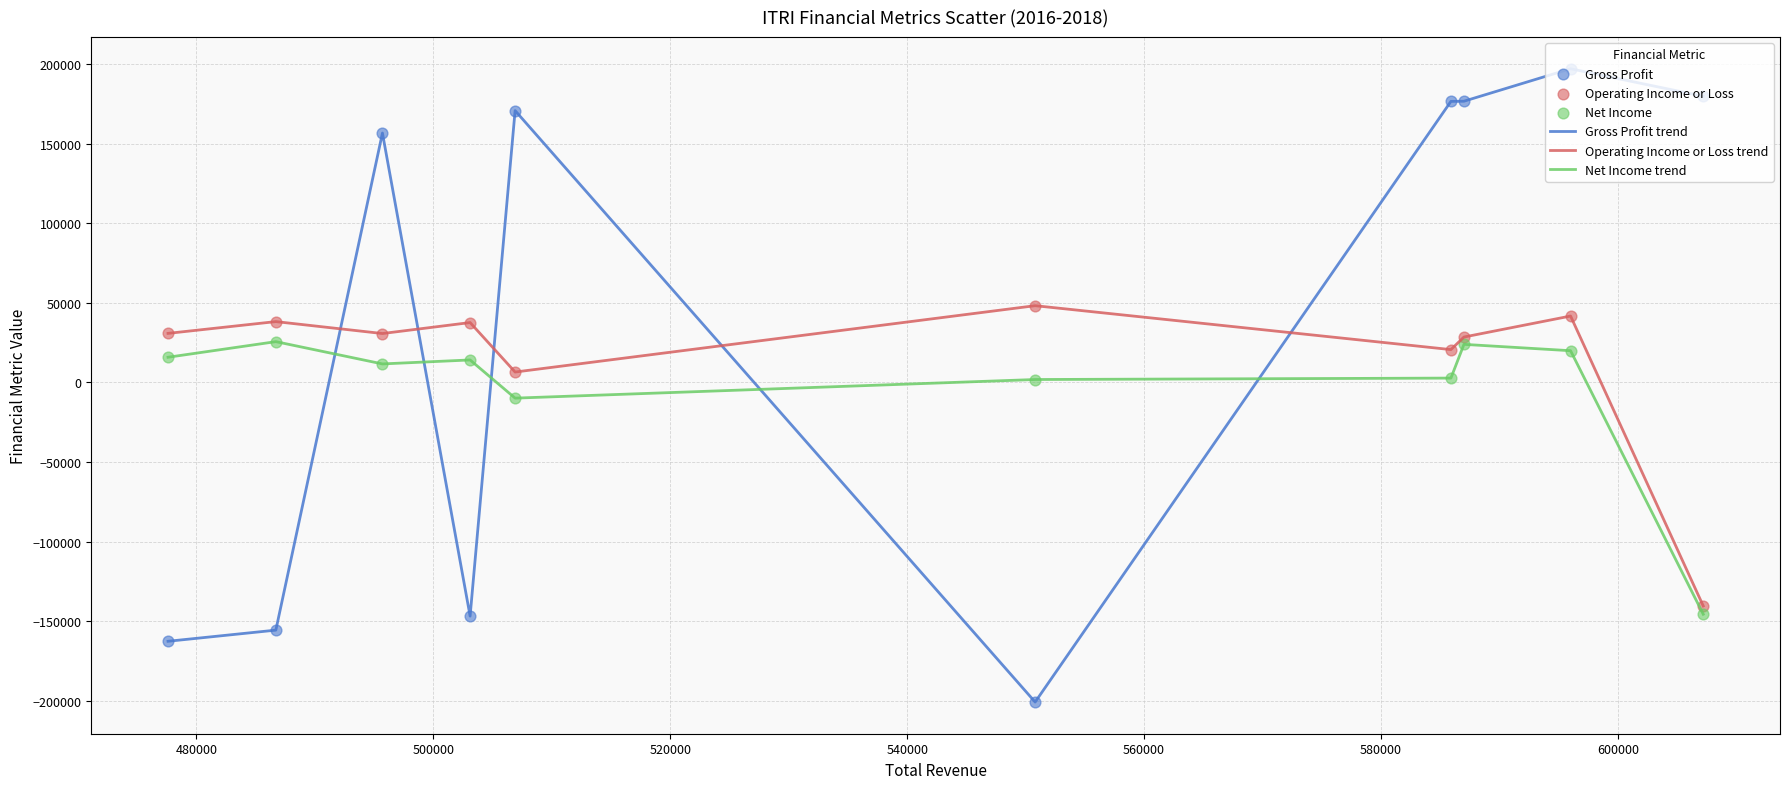

What is the greatest value displayed?

197100